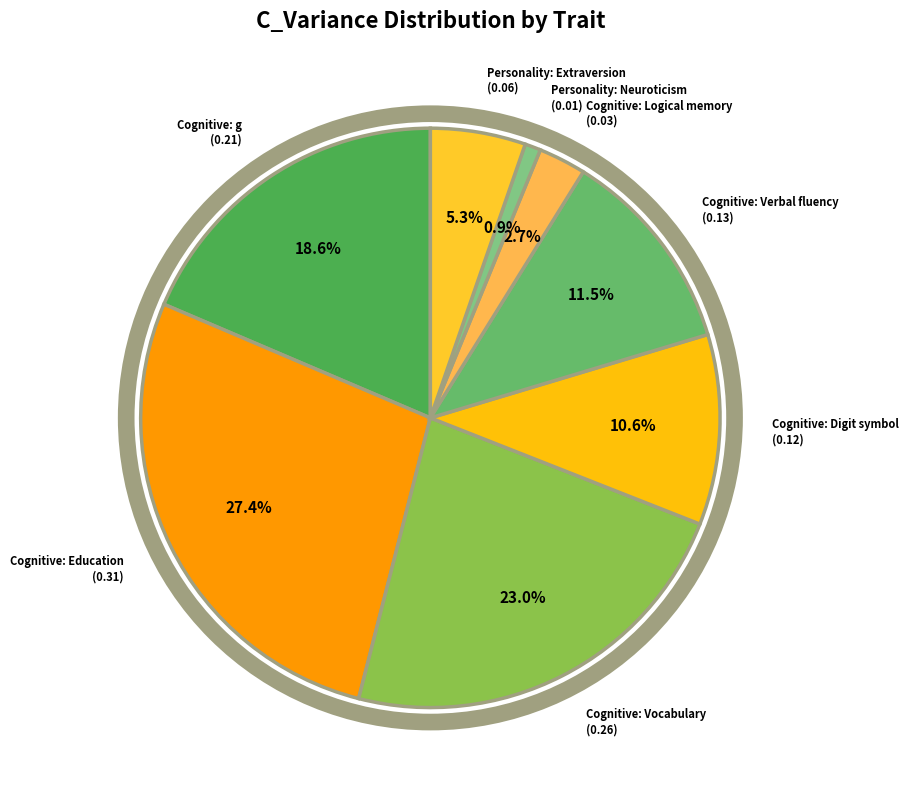

To the nearest percent, what portion does Cognitive: Digit symbol represent?

11%